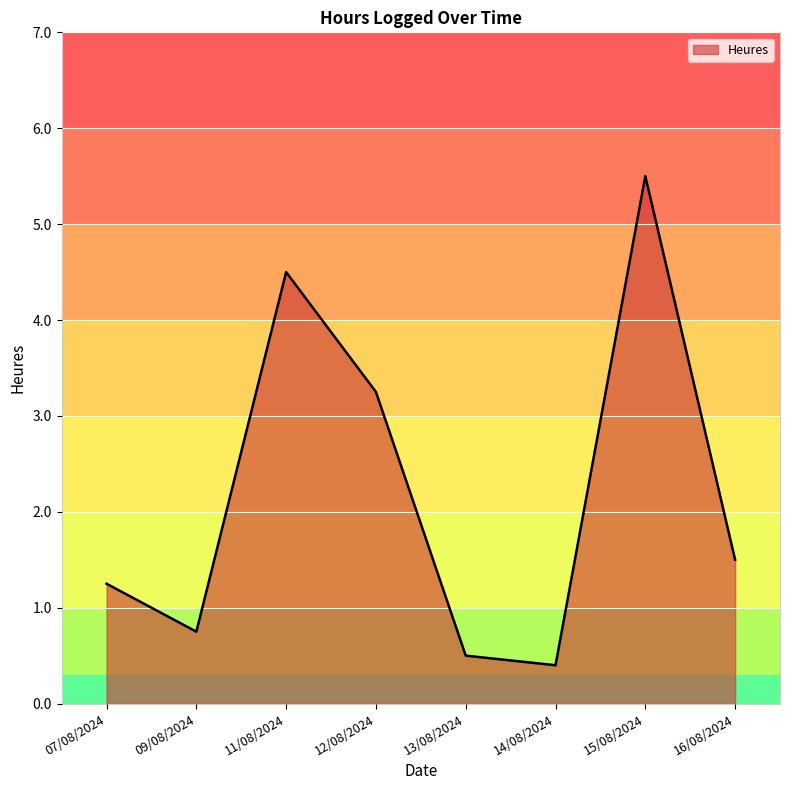

What is the difference between the maximum and minimum values?

5.1